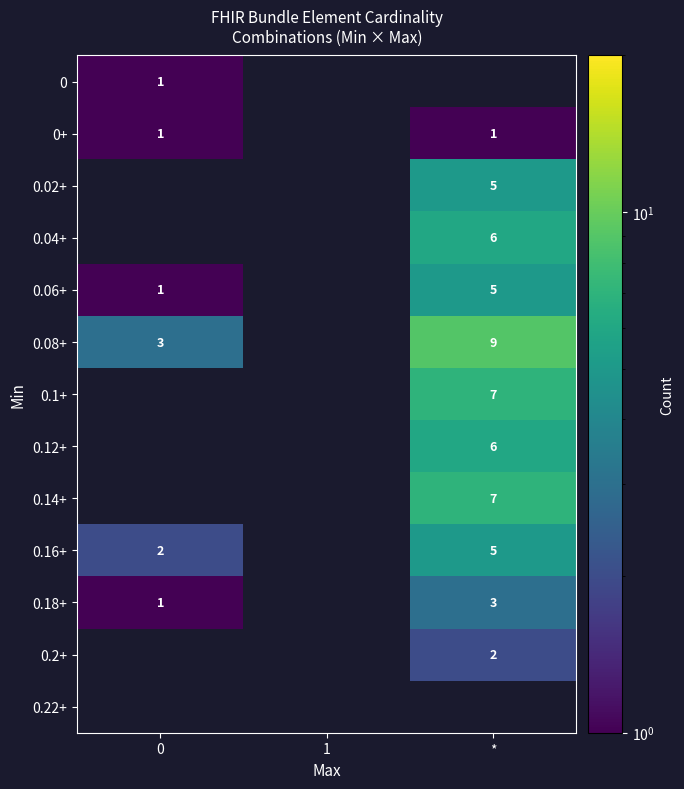

The value of 0.08+ at 0 is 1. True or false?

False